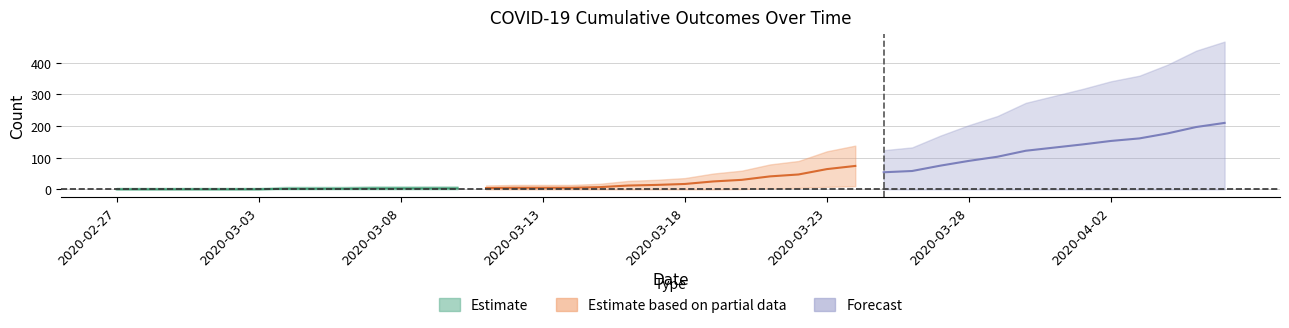

How many lines are shown in the chart?

3